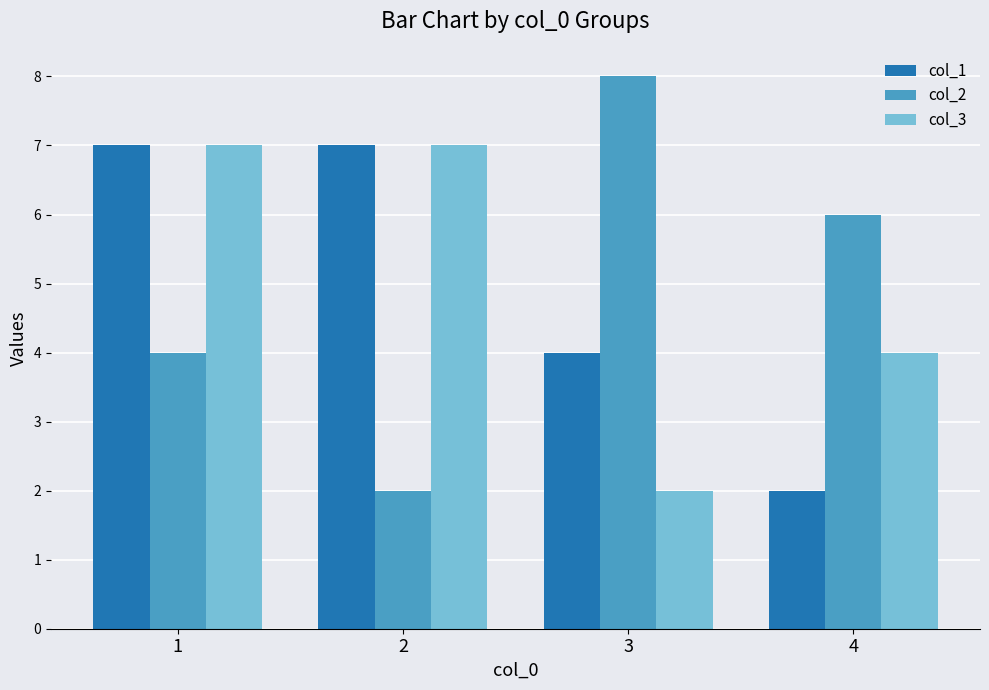

What are all the series names shown in the legend?

col_1, col_2, col_3